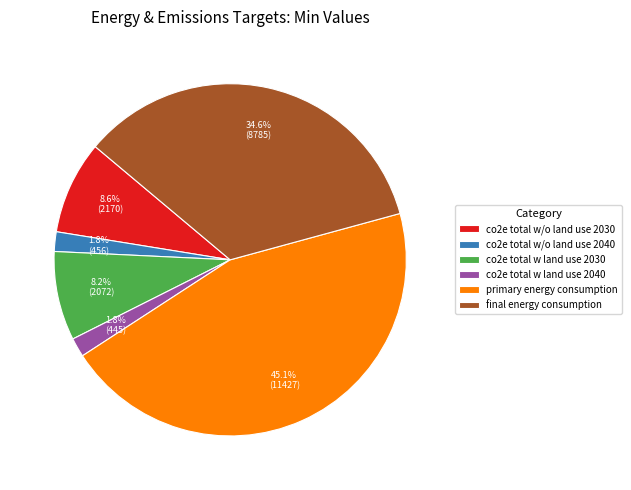

How many segments does this pie chart have?

6